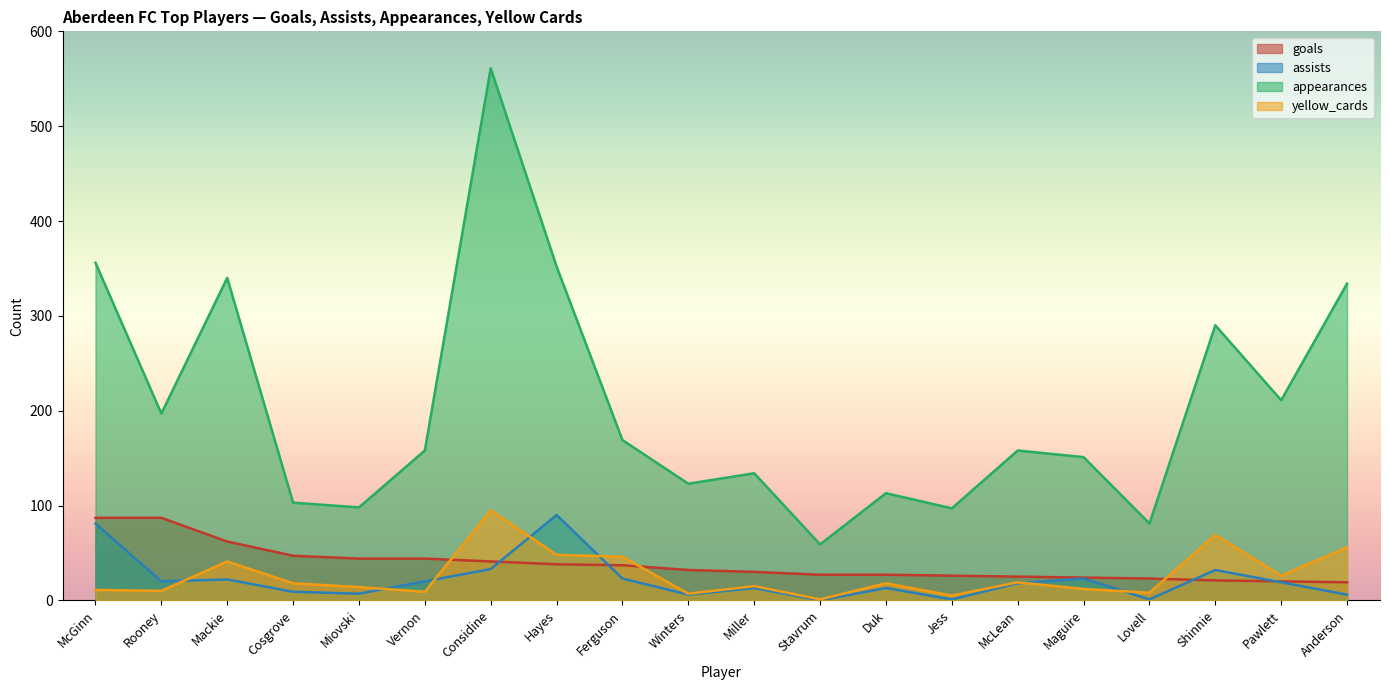

How many lines are shown in the chart?

4